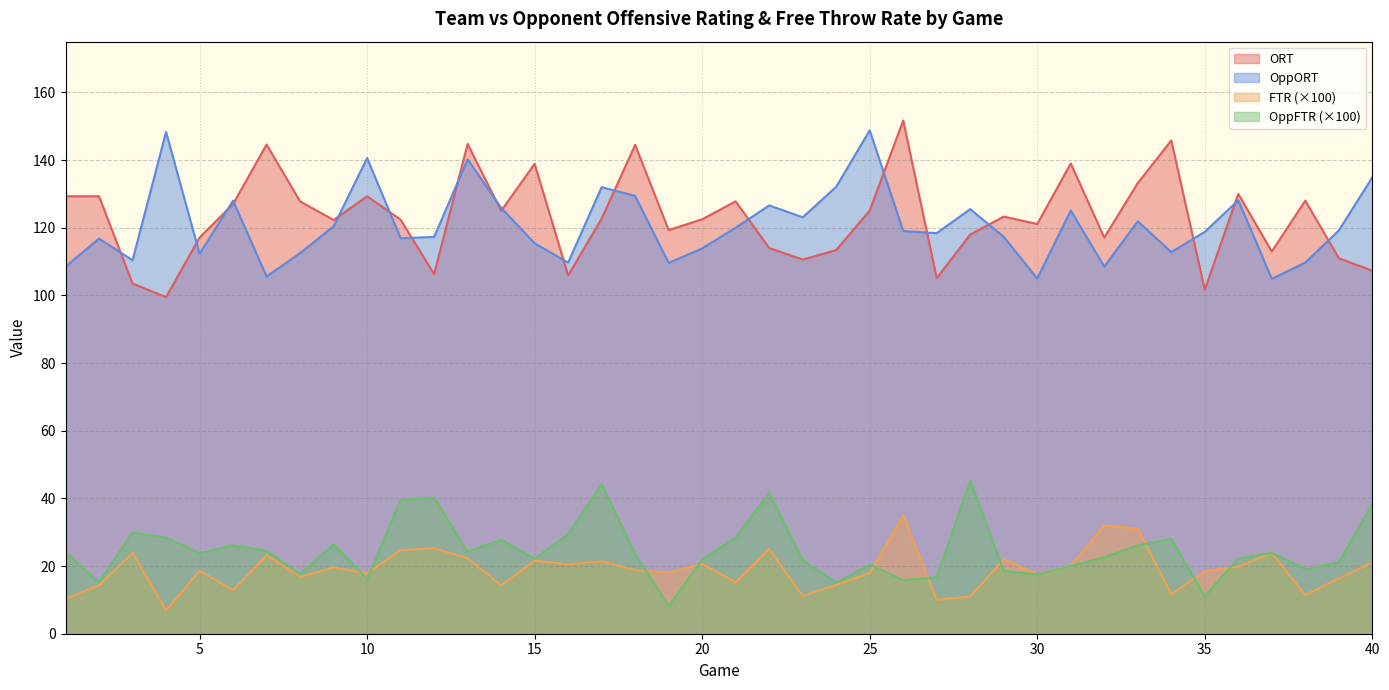

True or false: FTR and ORT intersect in this chart.

False